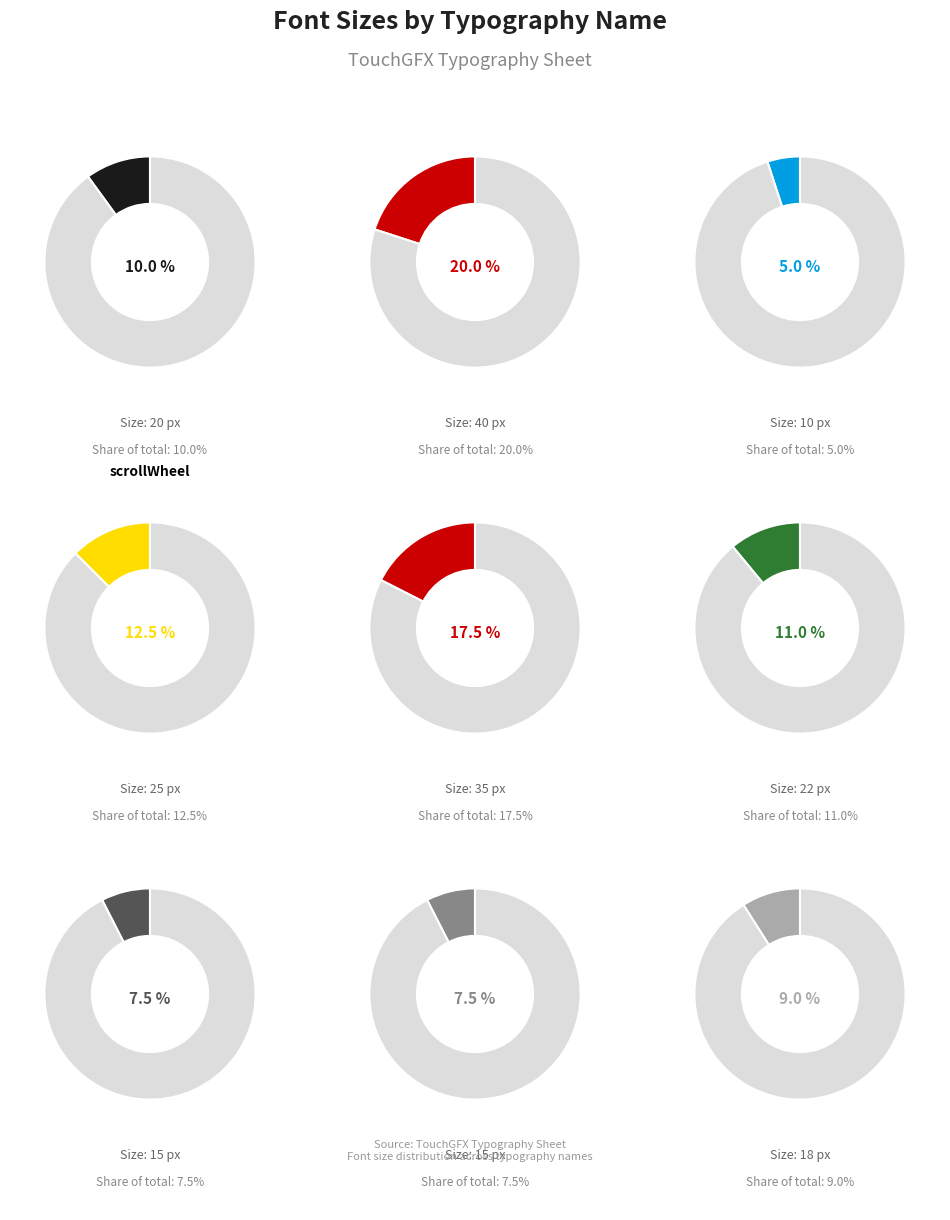

What is the total percentage of scrollWheelCenter and displaylabelBold?

25.0%